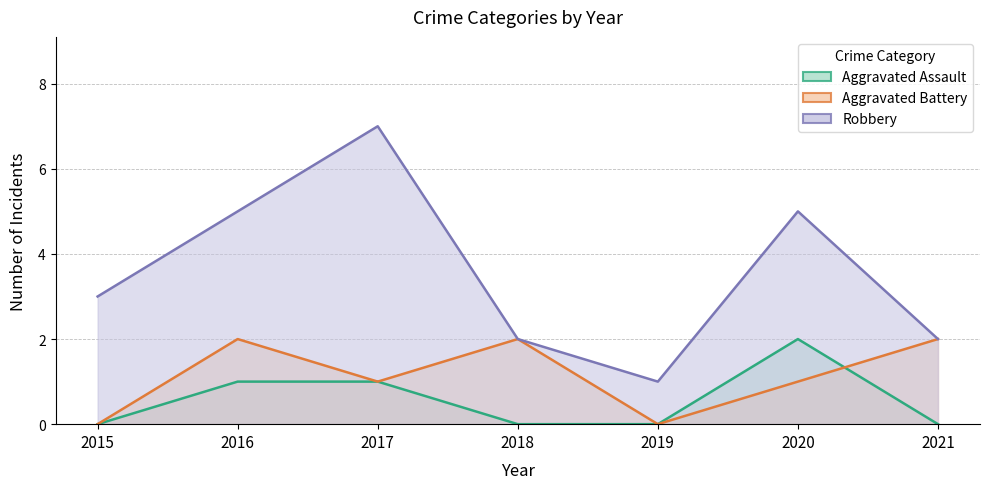

True or false: Aggravated Assault and Robbery cross at least once.

False